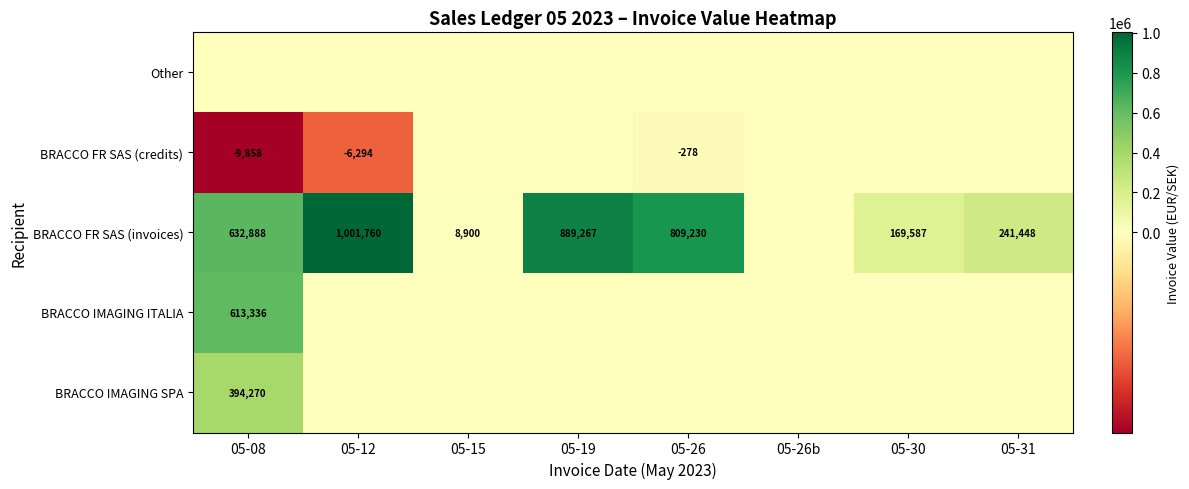

True or false: BRACCO FR SAS (invoices) has a value of 8900 at 05-15.

True